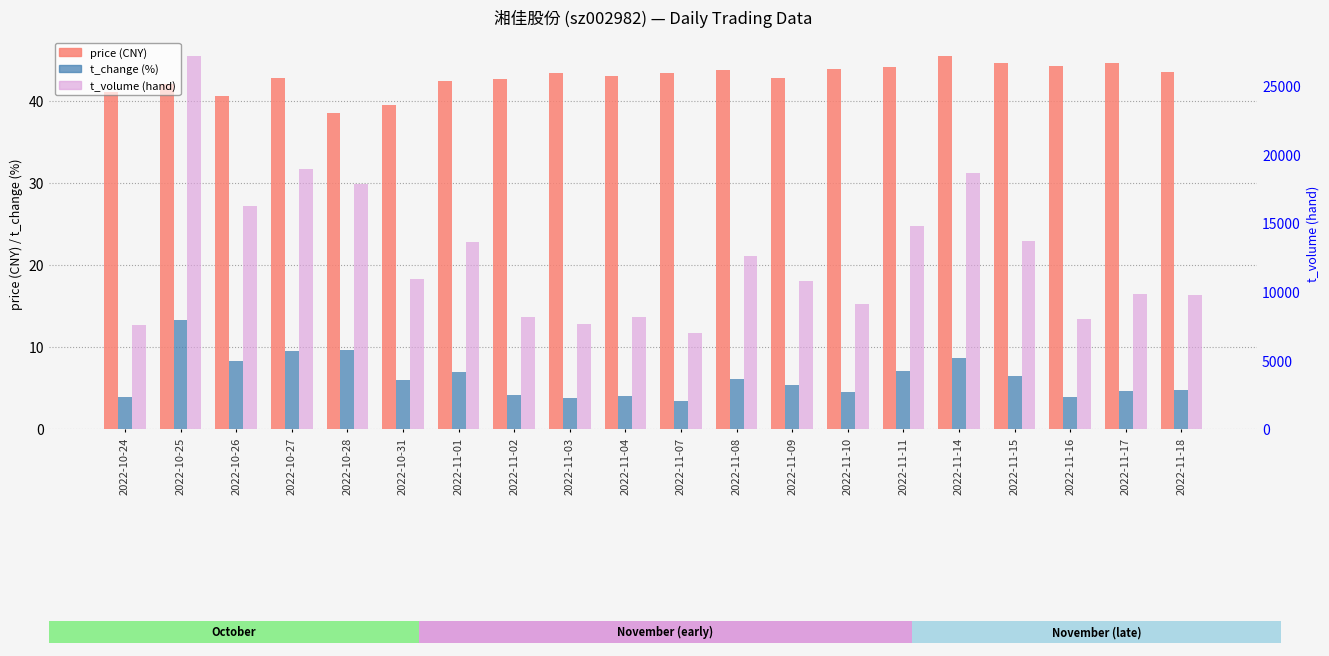

What is the difference between the maximum and minimum values in the t_change series?

9.9